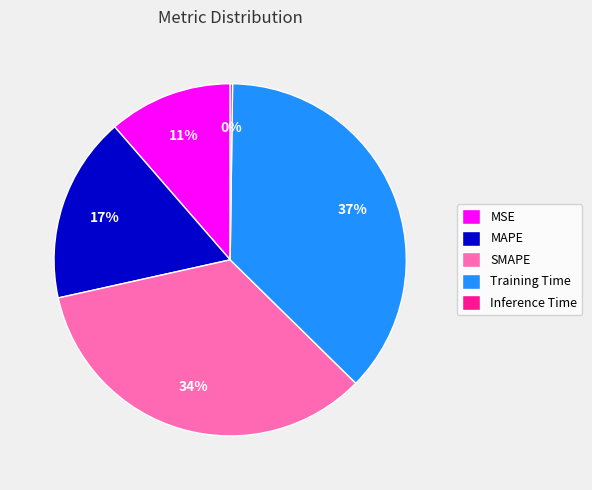

Is the sum of Training Time and SMAPE greater than half?

Yes